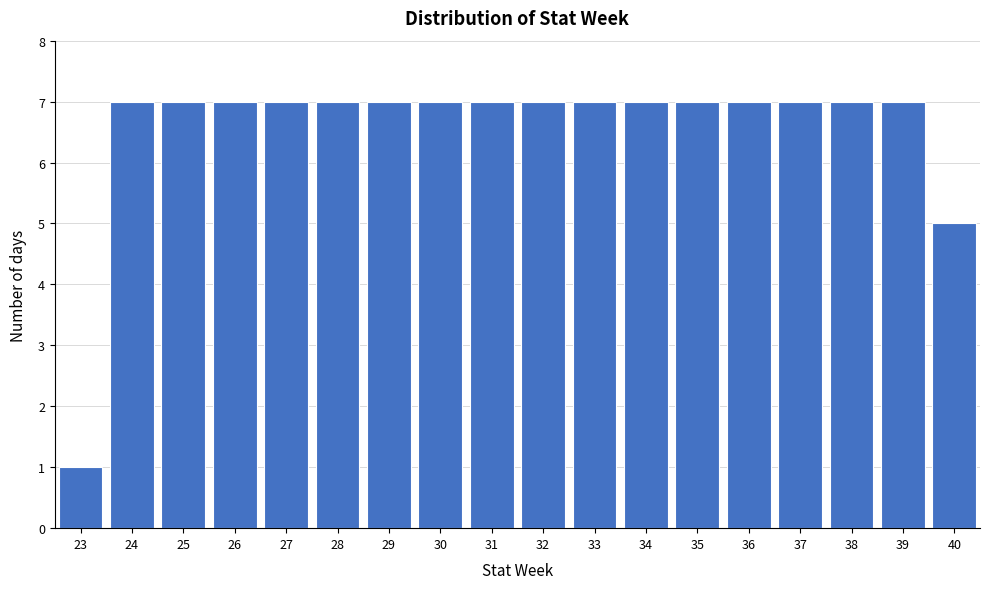

Reading left to right, what are all the values shown in this chart?

23=1	24=7	25=7	26=7	27=7	28=7	29=7	30=7	31=7	32=7	33=7	34=7	35=7	36=7	37=7	38=7	39=7	40=5